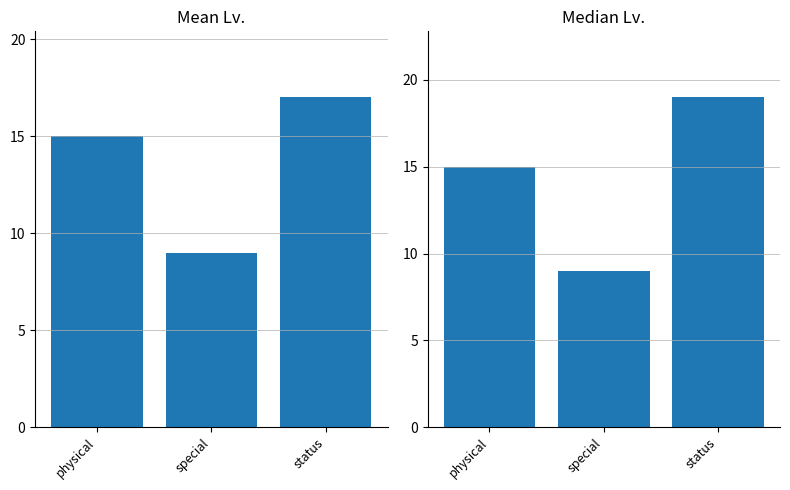

What is the sum of all Mean Lv. values?

41